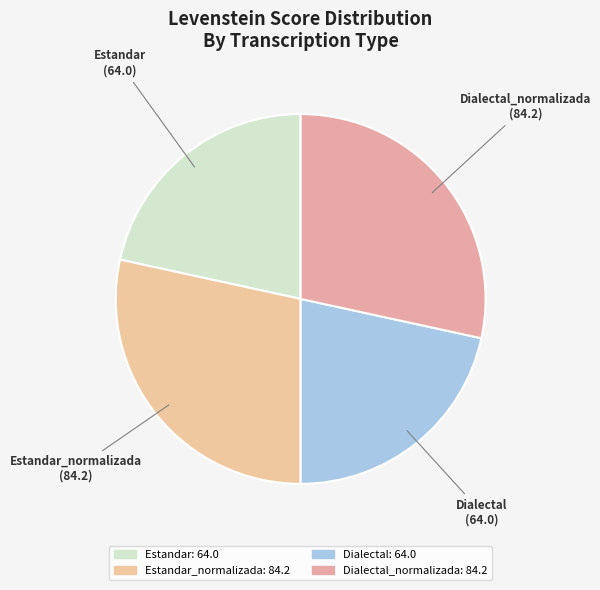

Is there any slice that represents more than half of the pie?

No